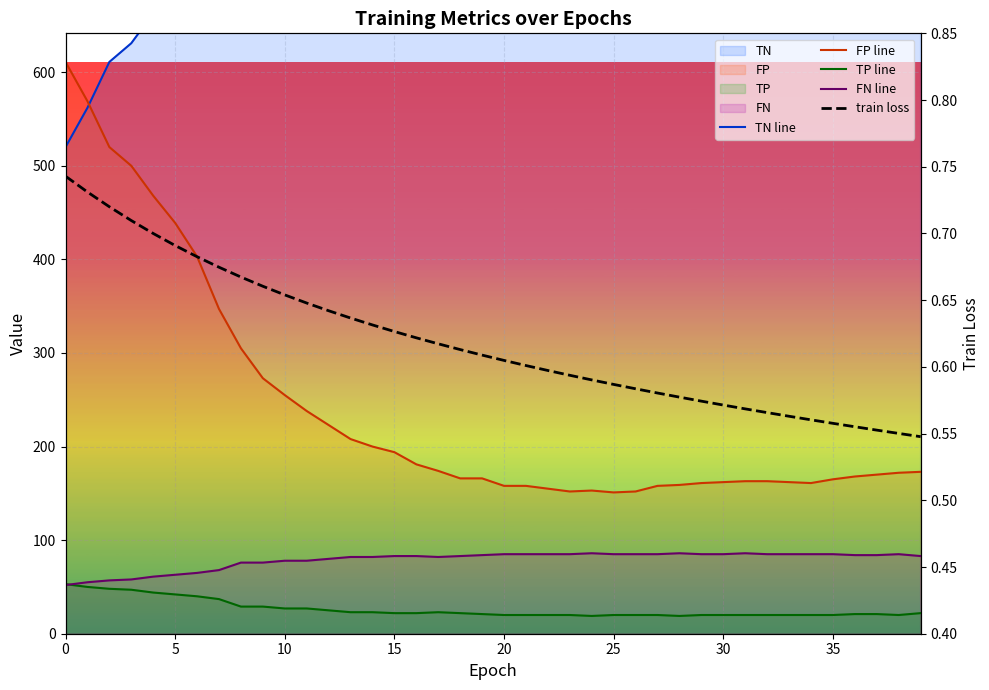

The train loss series shows 0.9 at 33. True or false?

False